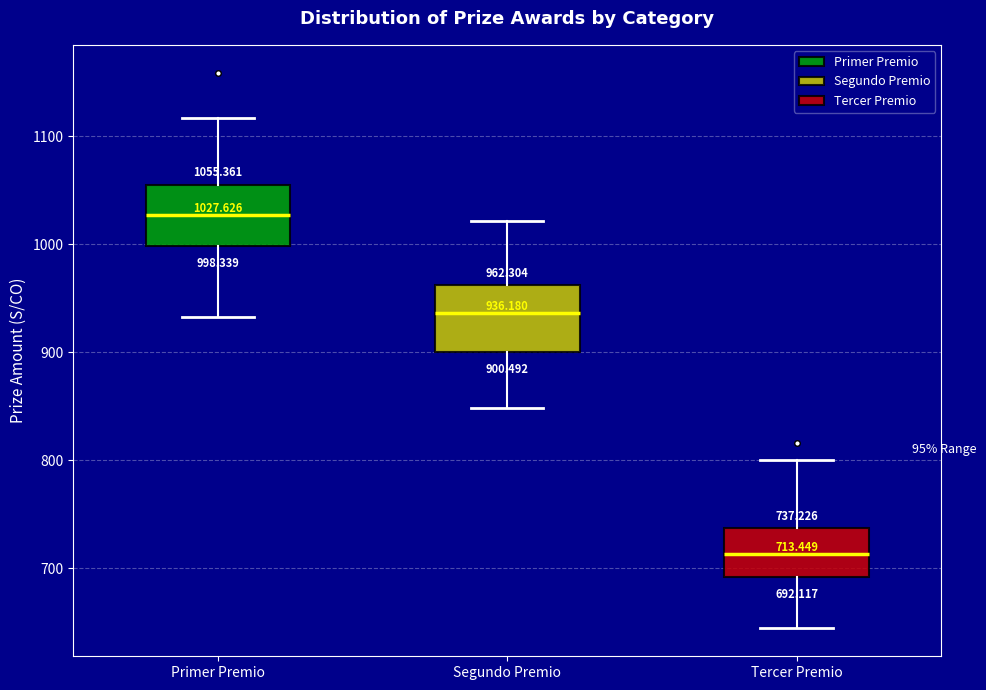

Which box's median line is the lowest?

Tercer Premio